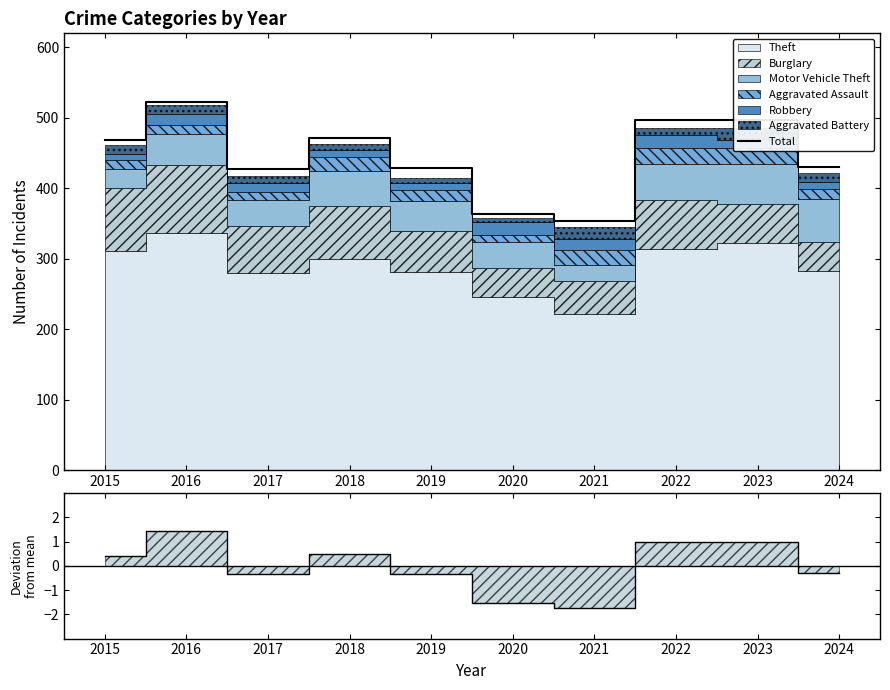

What is the sum of all values?

4460